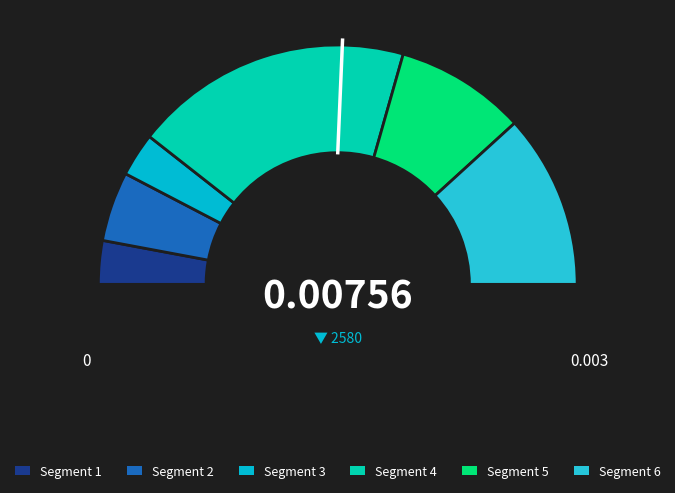

What percentage is the 5 slice, to the nearest percent?

19%